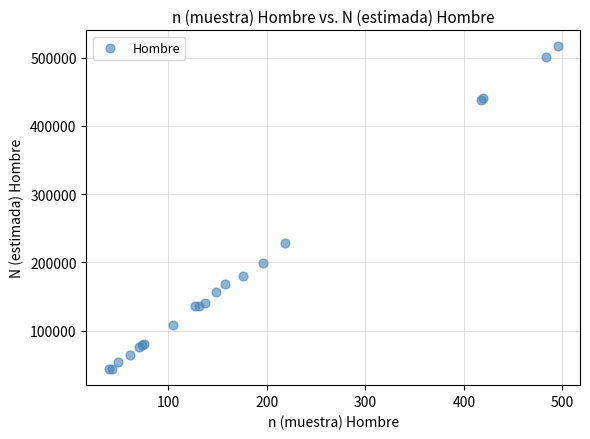

What Y value in the scatter plot is closest to 279962?

228632